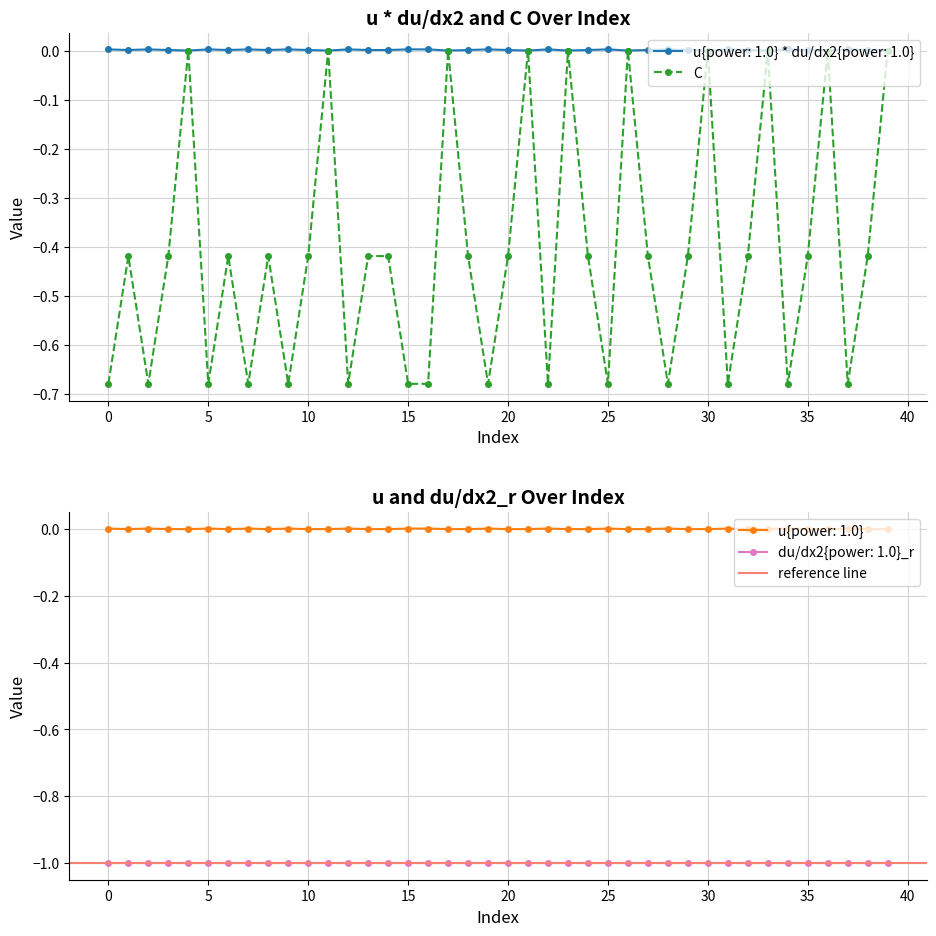

At which label is u{power: 1.0} closest to 0?

1